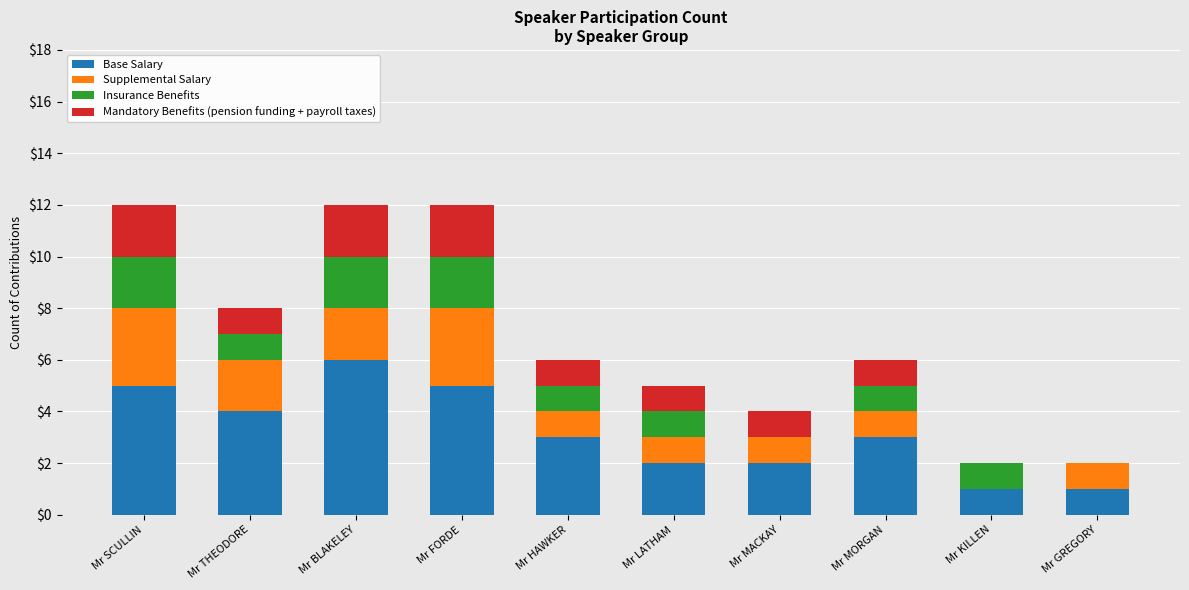

Are the bars grouped side by side (vs. stacked)?

No